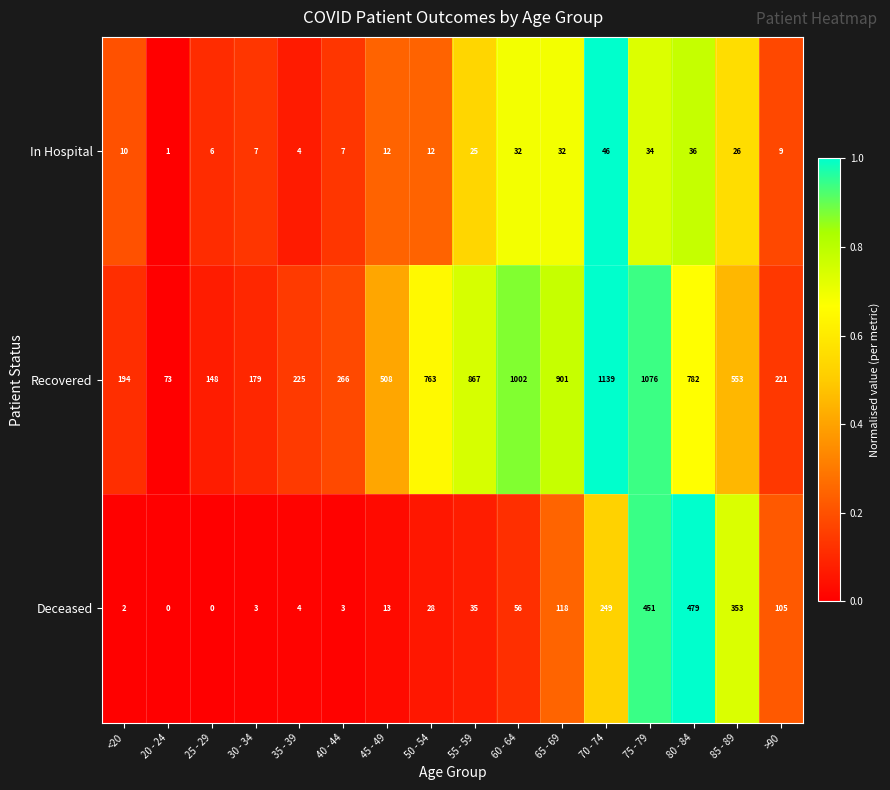

At how many categories does at least one series exceed 0?

16